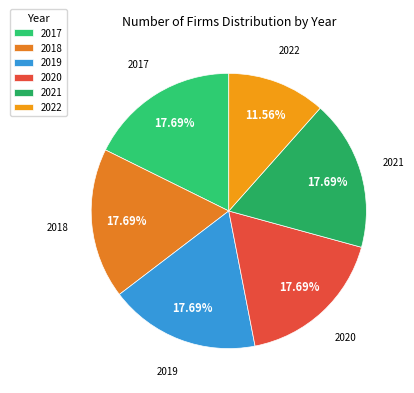

Does any single category account for the majority?

No